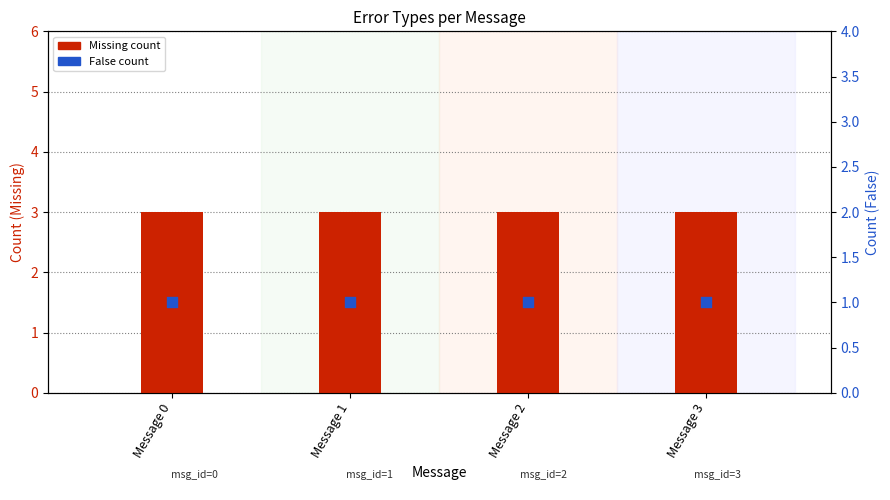

At which category is the sum across all series the highest?

Message 0